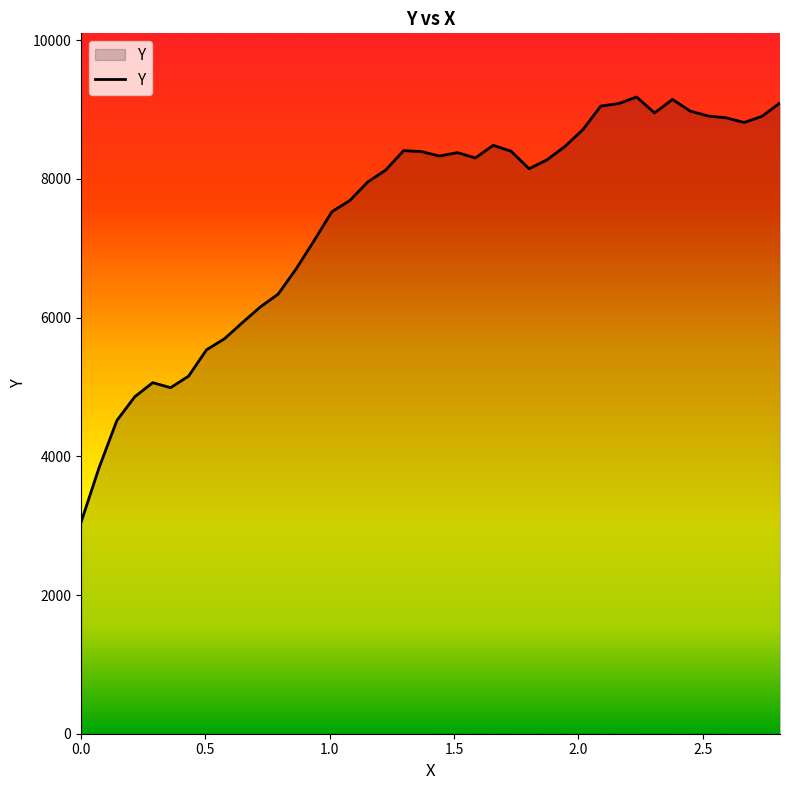

What is the sum of all values?

297539.6